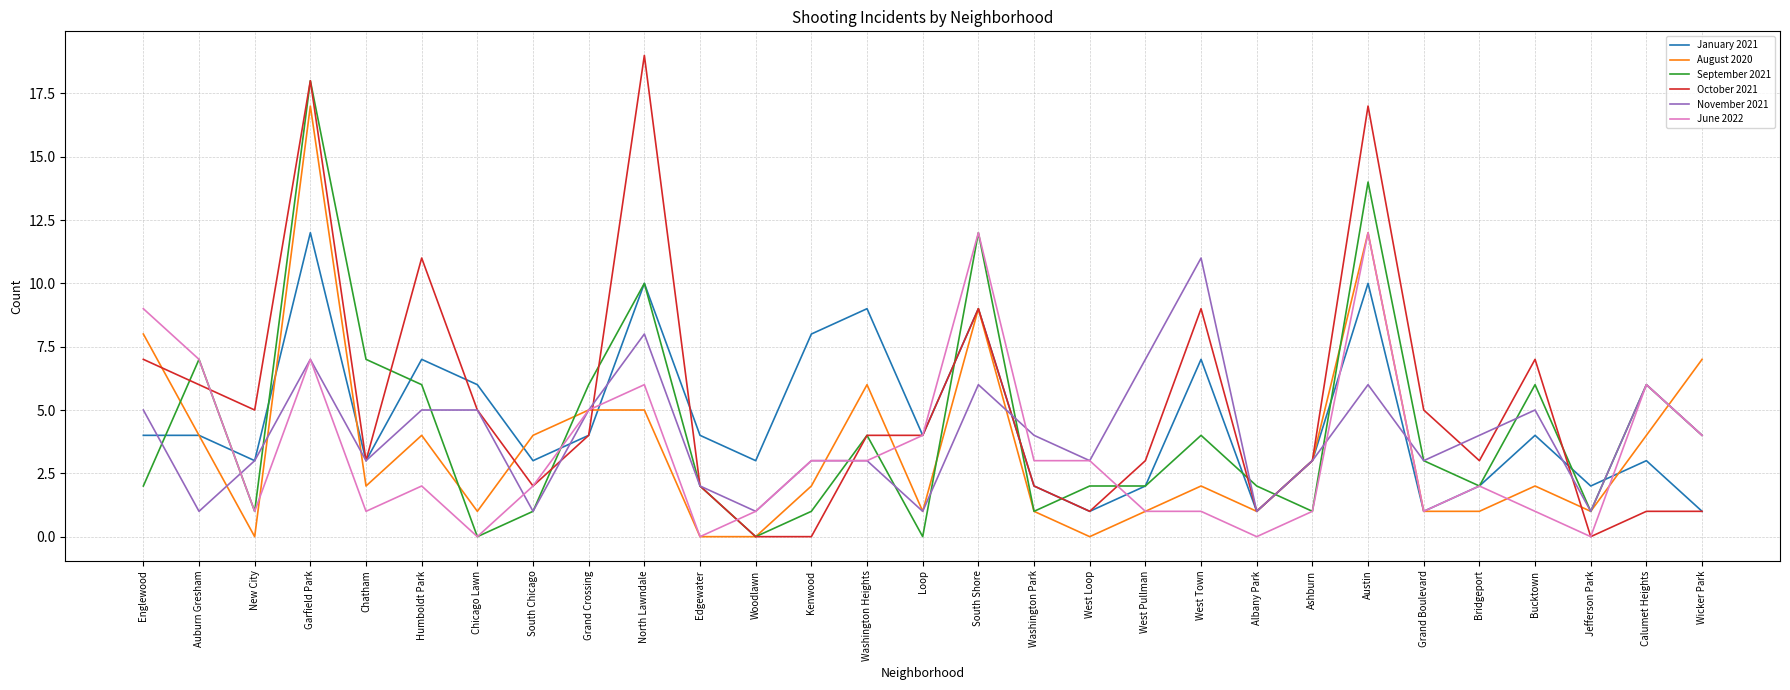

At which label does June 2022 first exceed 2?

Englewood